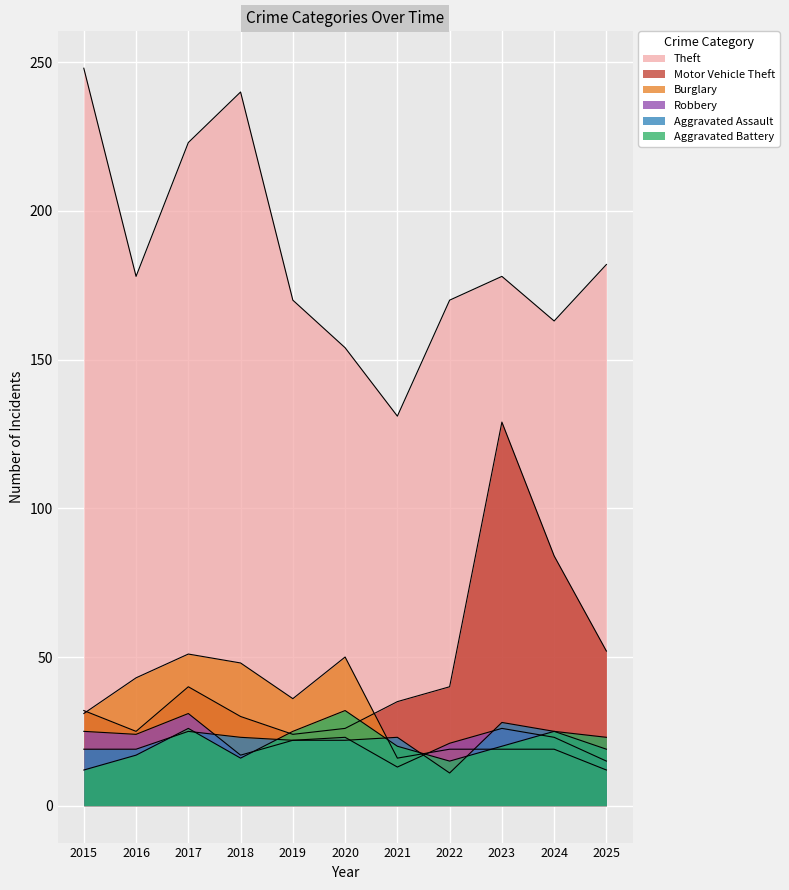

How many values in the Aggravated Battery series exceed 20?

5